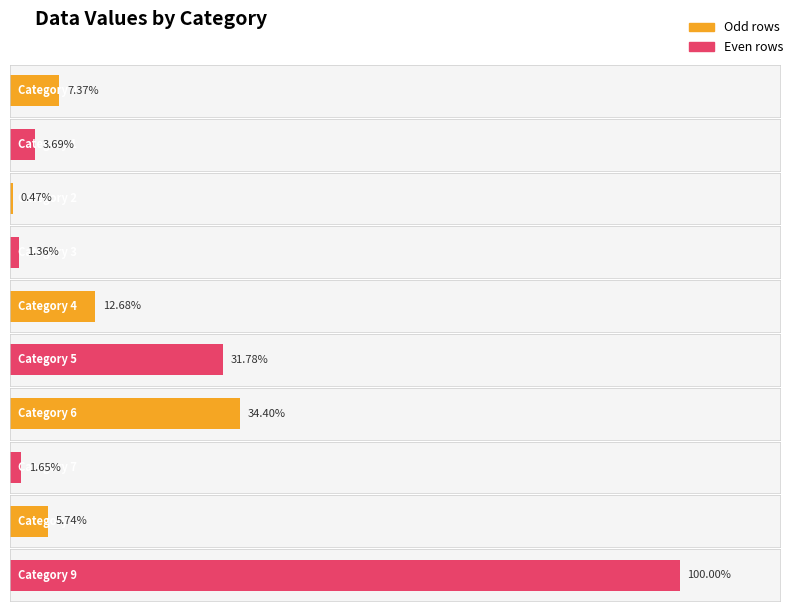

At which category does the chart reach its peak across all series?

9